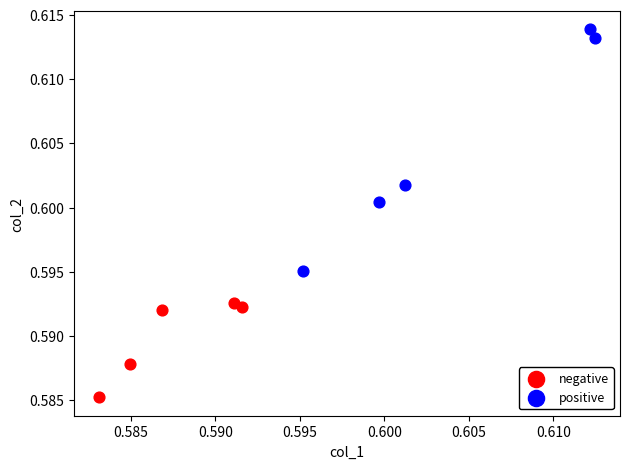

Which series reaches the maximum Y coordinate?

positive